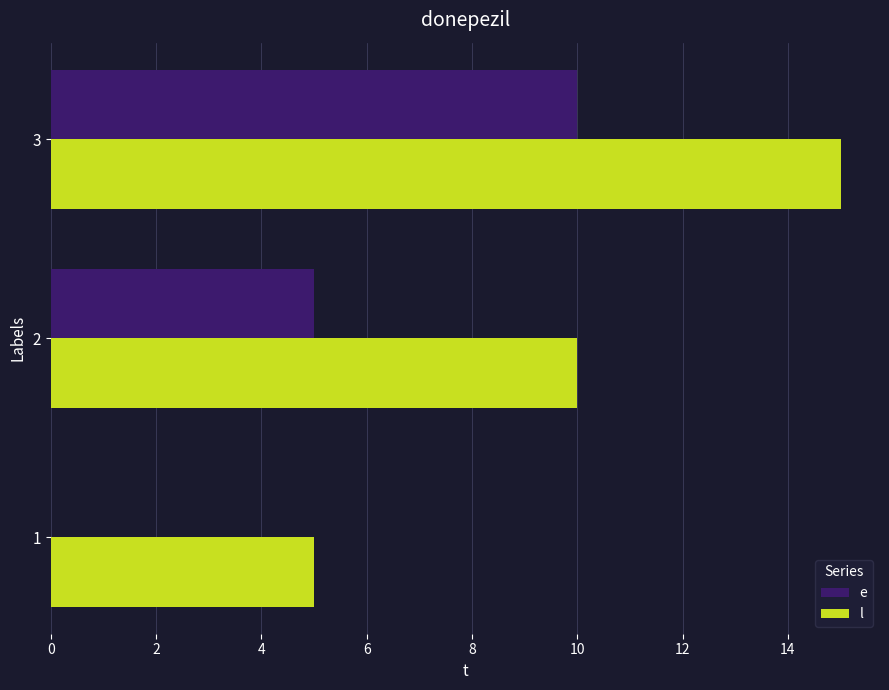

Which series has the largest total across all categories?

l